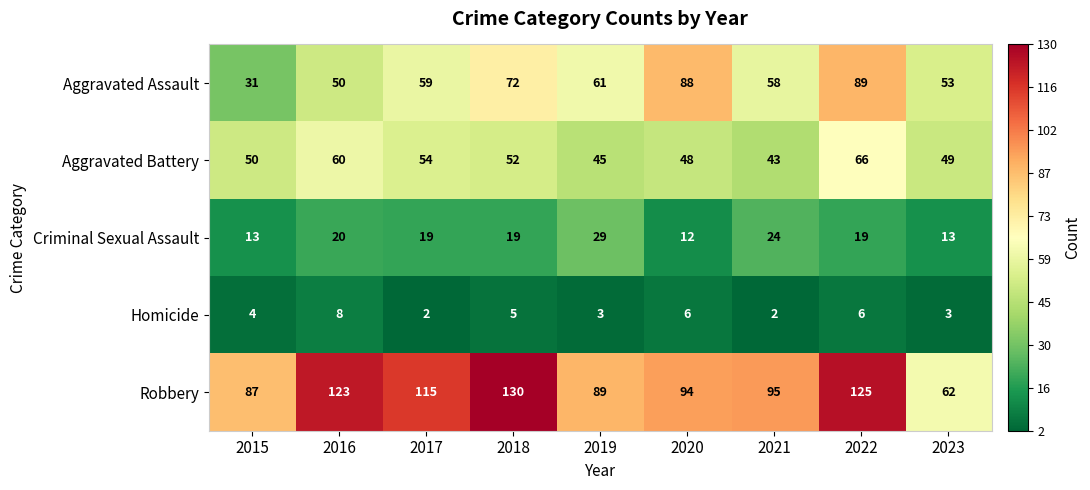

At which label is Criminal Sexual Assault closest to 20?

2016